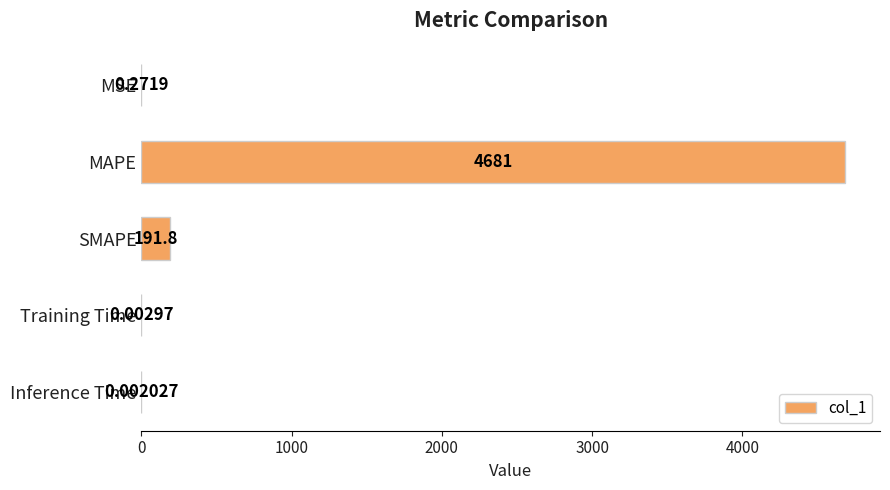

Between Training Time and MAPE, which is larger?

MAPE